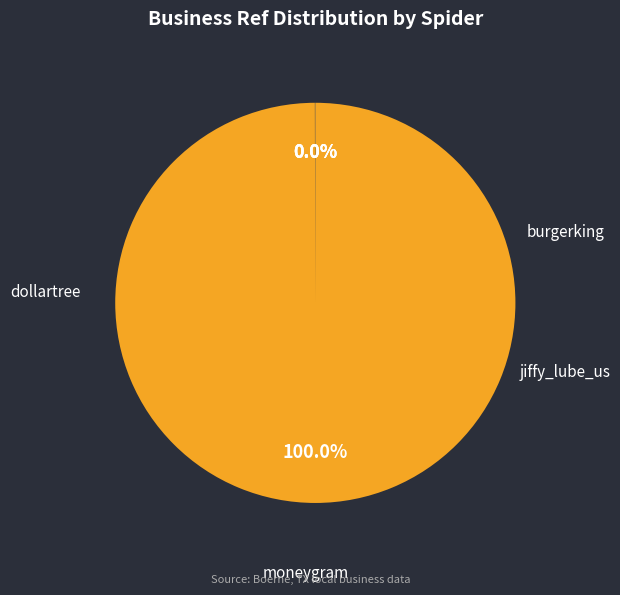

Does any single category account for the majority?

Yes